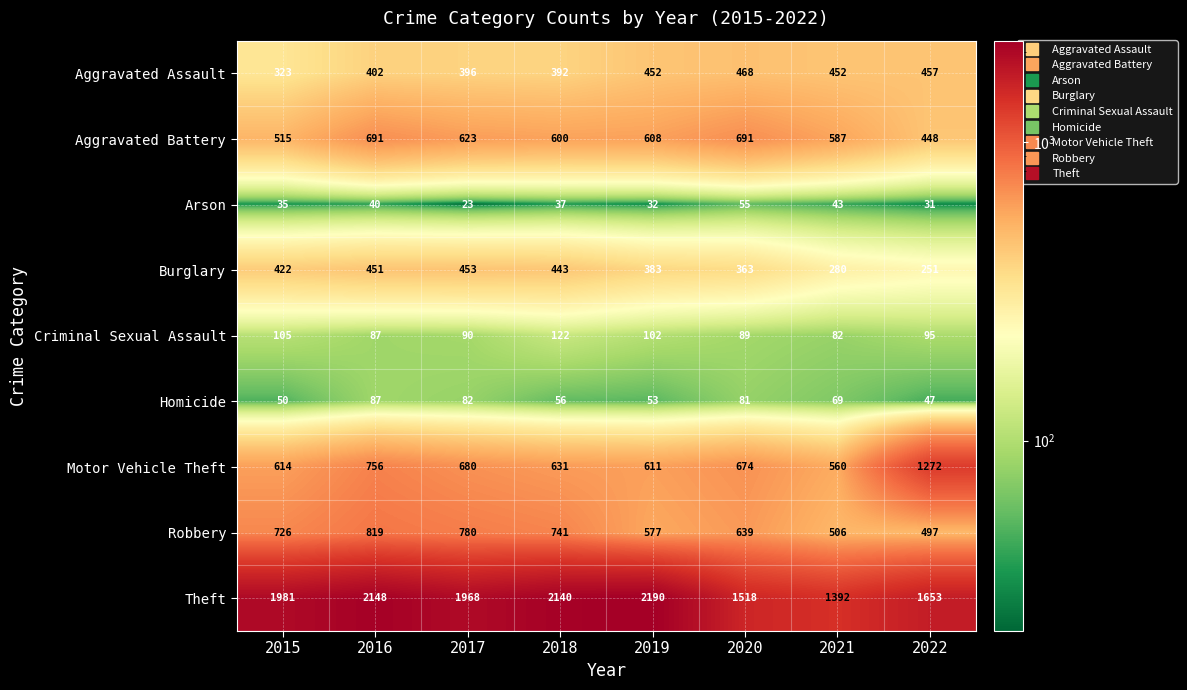

Where does the Arson series first go above 37?

2016